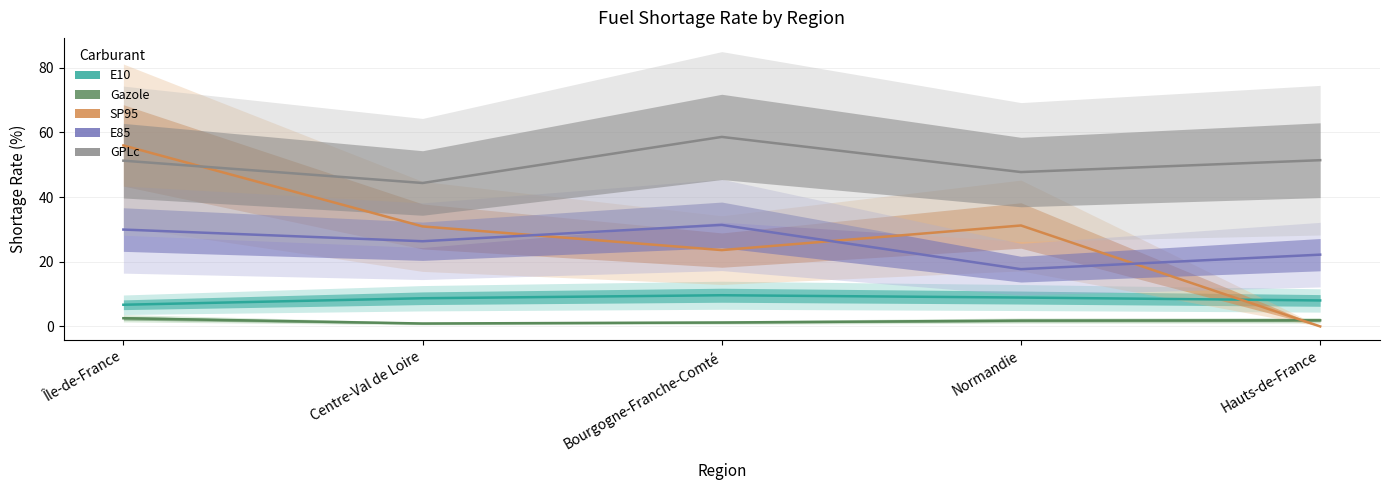

Reading left to right, list all the values displayed in this chart.

E10: Île-de-France=6.7	Centre-Val de Loire=8.7	Bourgogne-Franche-Comté=9.6	Normandie=8.9	Hauts-de-France=8.0
Gazole: Île-de-France=2.5	Centre-Val de Loire=0.9	Bourgogne-Franche-Comté=1.2	Normandie=1.8	Hauts-de-France=1.9
SP95: Île-de-France=56.0	Centre-Val de Loire=30.9	Bourgogne-Franche-Comté=23.6	Normandie=31.2	Hauts-de-France=0.0
E85: Île-de-France=29.9	Centre-Val de Loire=26.3	Bourgogne-Franche-Comté=31.4	Normandie=17.7	Hauts-de-France=22.2
GPLc: Île-de-France=51.2	Centre-Val de Loire=44.4	Bourgogne-Franche-Comté=58.6	Normandie=47.7	Hauts-de-France=51.4